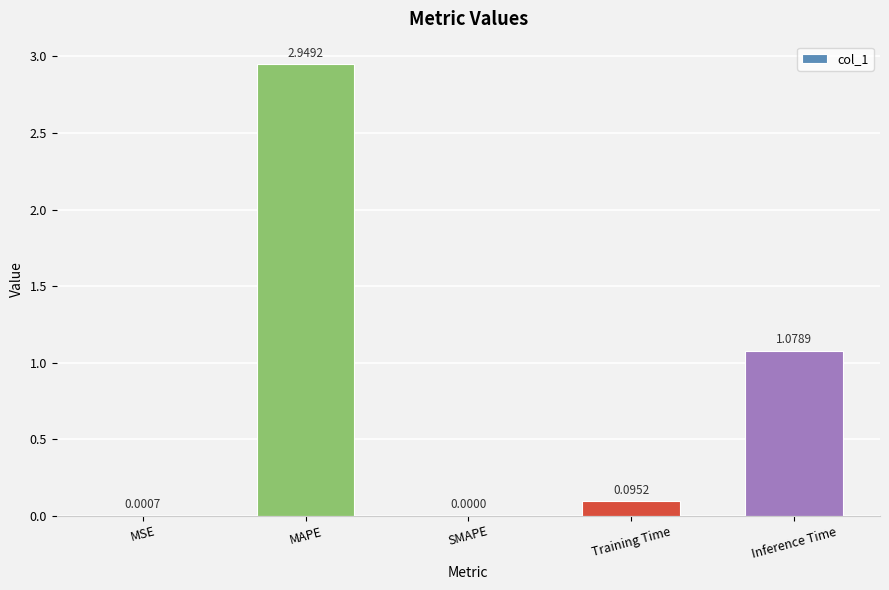

What is the average value?

0.8